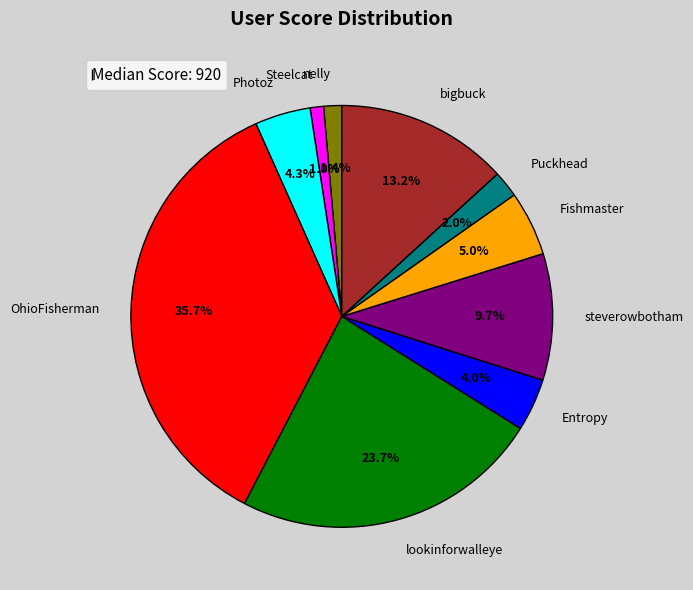

What is the largest slice in the pie chart?

OhioFisherman